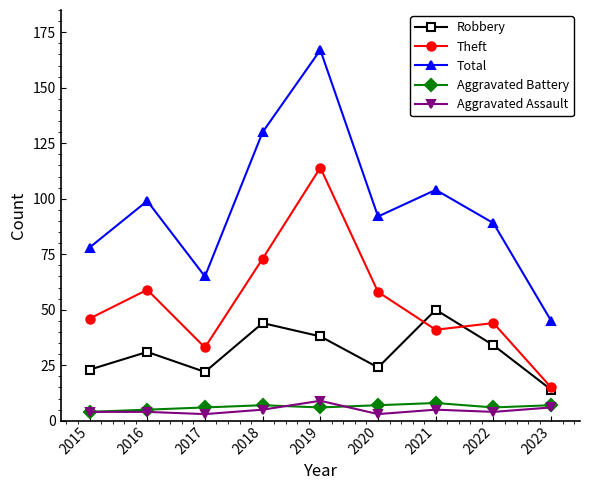

Which series changed the most between 2016 and 2018?

Total